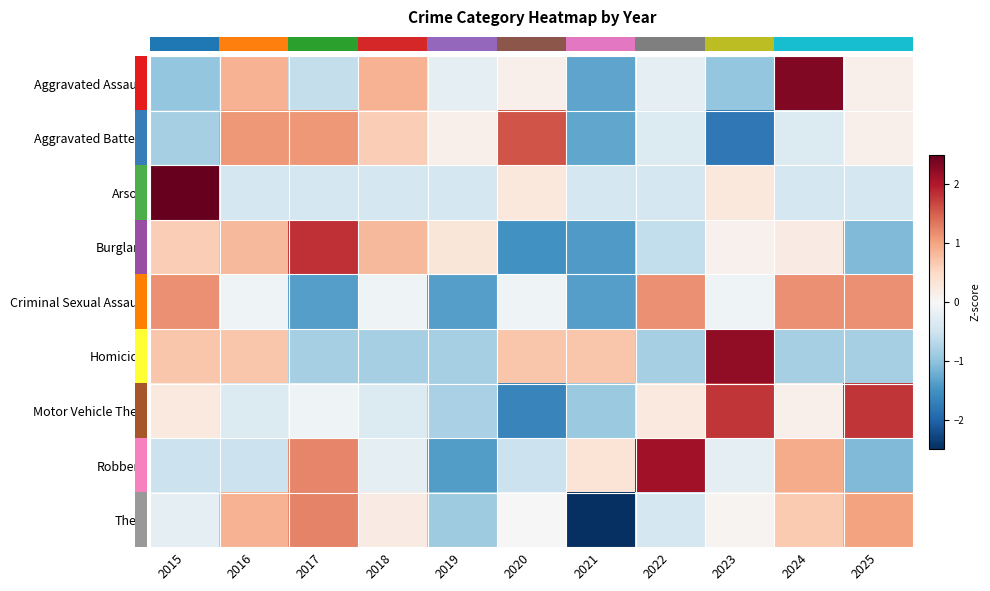

What is the minimum value shown in the chart?

-2.5